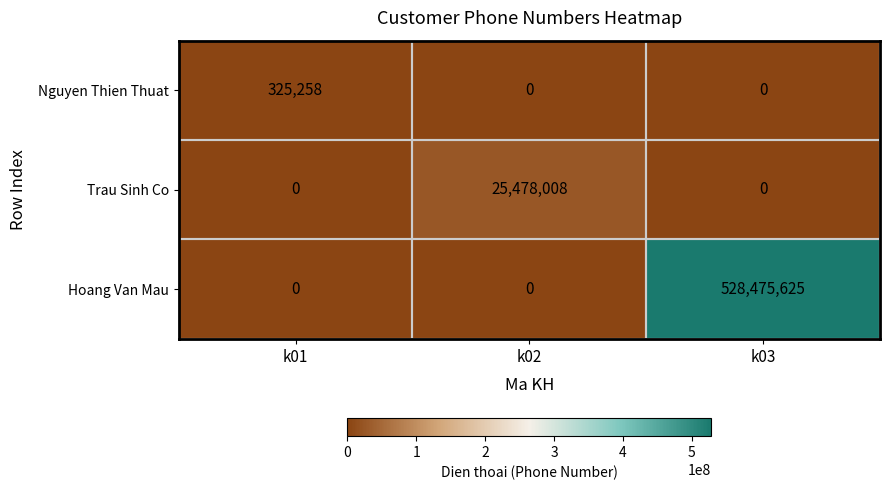

What is the average value of the Nguyen Thien Thuat series?

108419